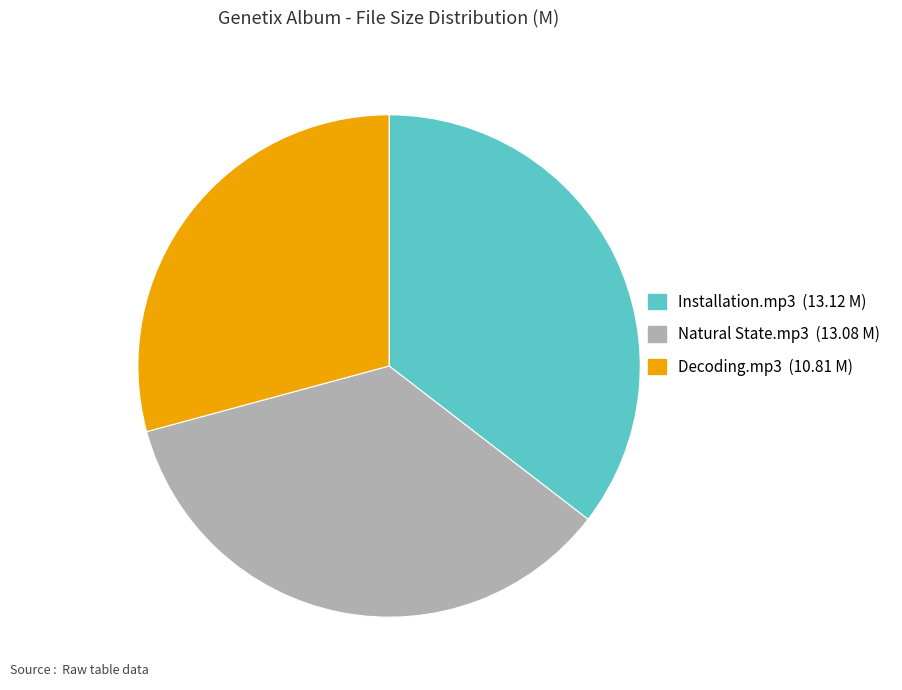

Is there any slice that represents more than half of the pie?

No